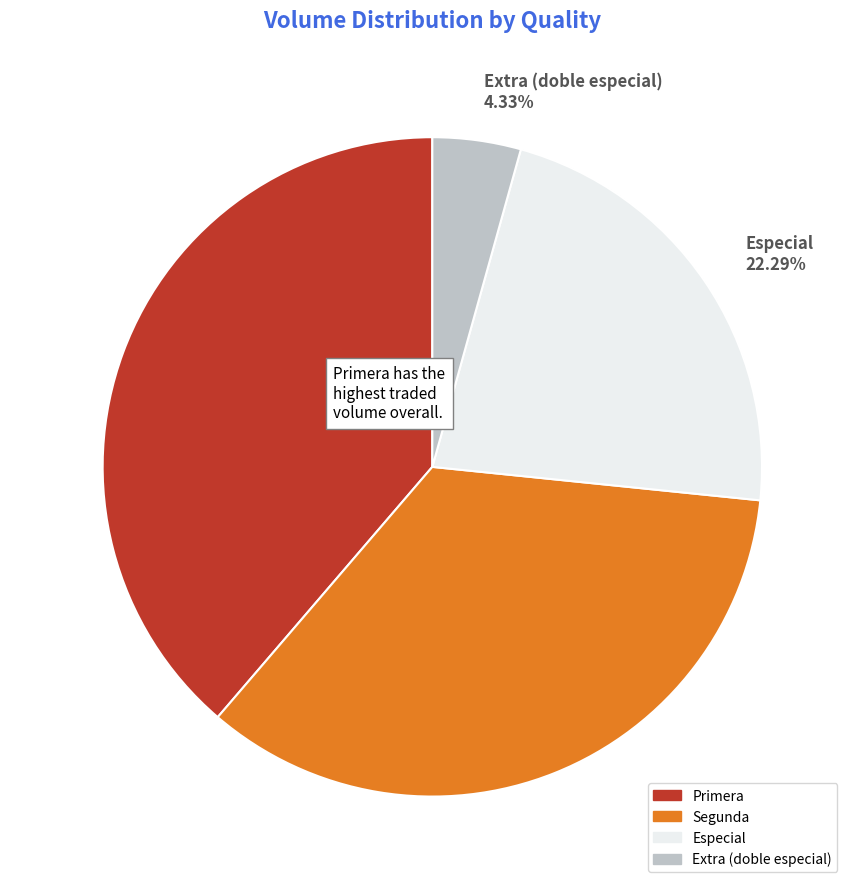

Combined, do Especial and Segunda account for over 50%?

Yes